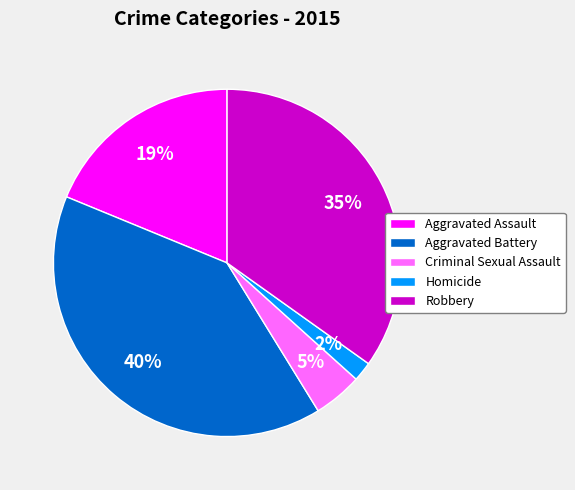

Between Aggravated Assault and Aggravated Battery, which is larger?

Aggravated Battery